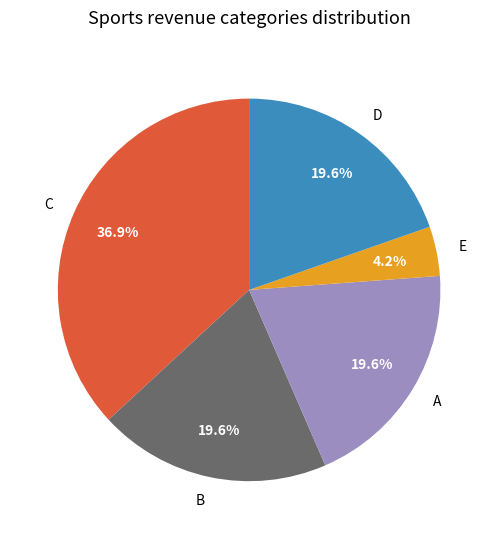

Is there any slice that represents more than half of the pie?

No